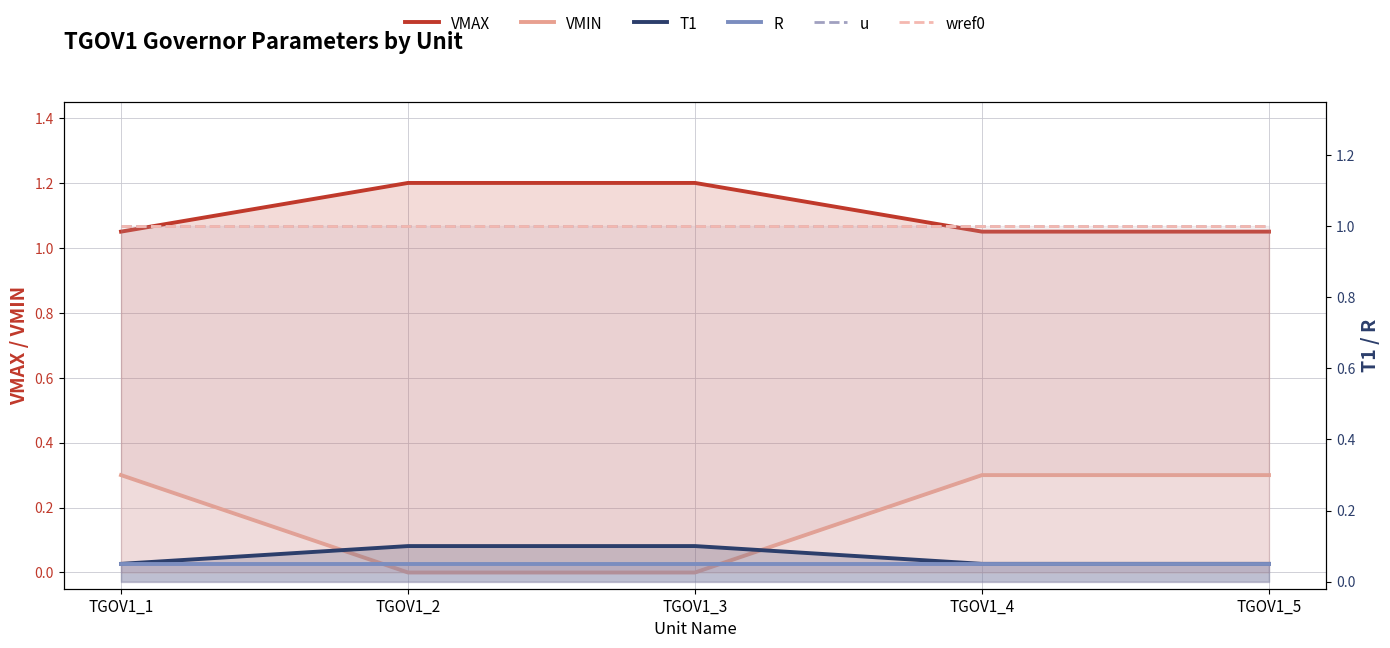

What is the difference between the highest and lowest values at TGOV1_1?

1.0